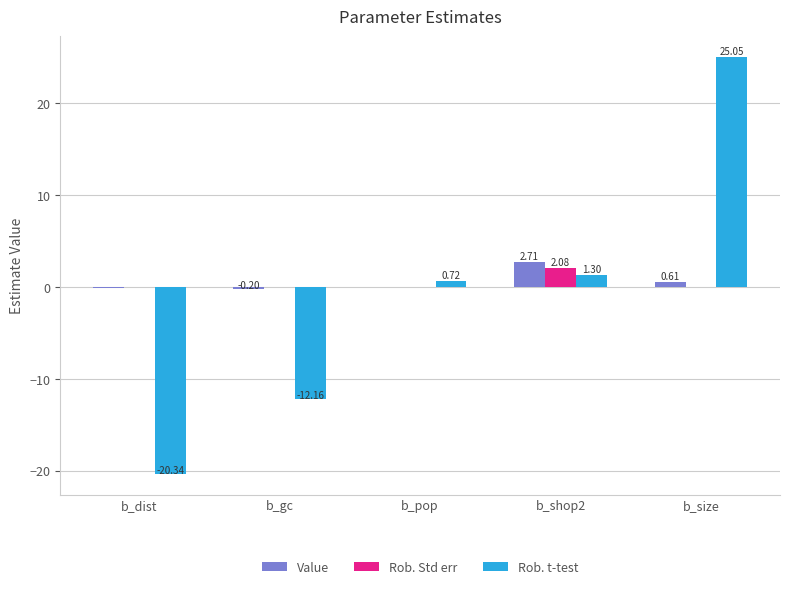

What is the sum of all Value values?

3.1